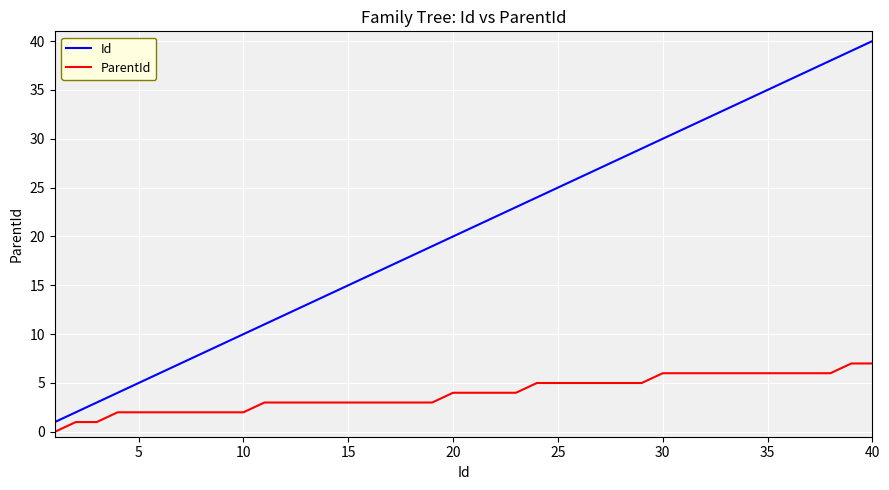

What is the maximum value for Id?

40